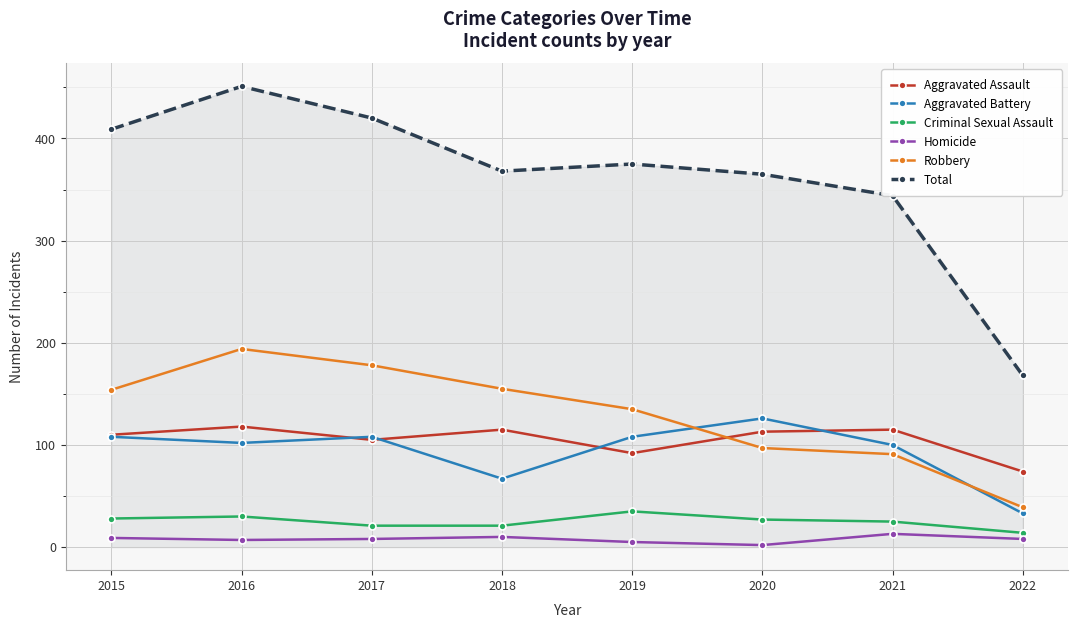

Which category has the highest value in the Robbery series?

2016